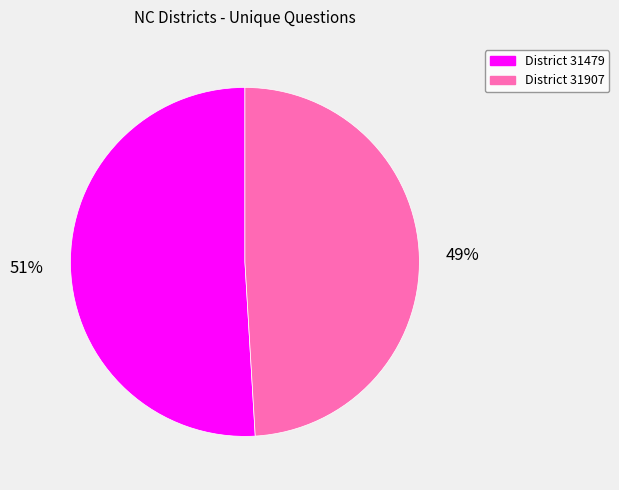

How many segments does this pie chart have?

2